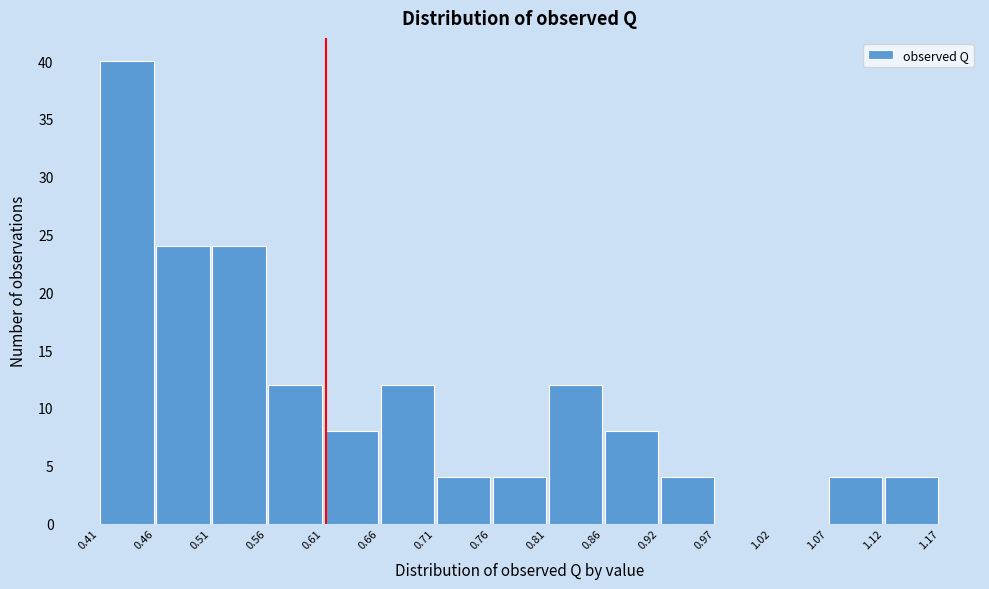

Reading left to right, transcribe this chart: for each bar, give the range it covers on the x-axis and its height. The values are not printed on the chart, so give them approximately, as read against the axis.

0.41 to 0.46: 40
0.46 to 0.51: 24
0.51 to 0.56: 24
0.56 to 0.61: 12
0.61 to 0.66: 8
0.66 to 0.71: 12
0.71 to 0.76: 4
0.76 to 0.81: 4
0.81 to 0.86: 12
0.86 to 0.92: 8
0.92 to 0.97: 4
0.97 to 1.02: 0
1.02 to 1.07: 0
1.07 to 1.12: 4
1.12 to 1.17: 4